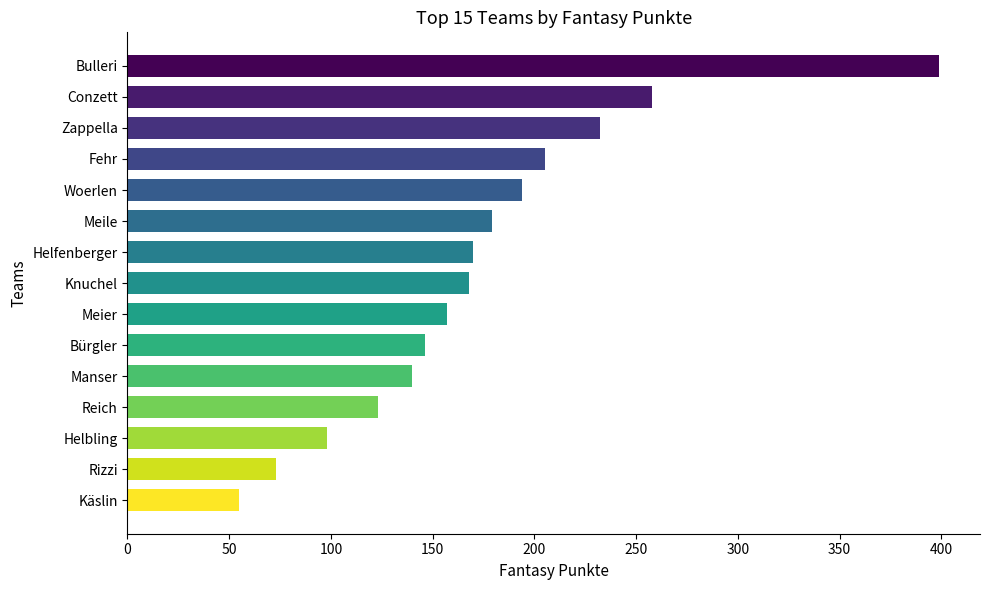

Are the bars grouped side by side (vs. stacked)?

No